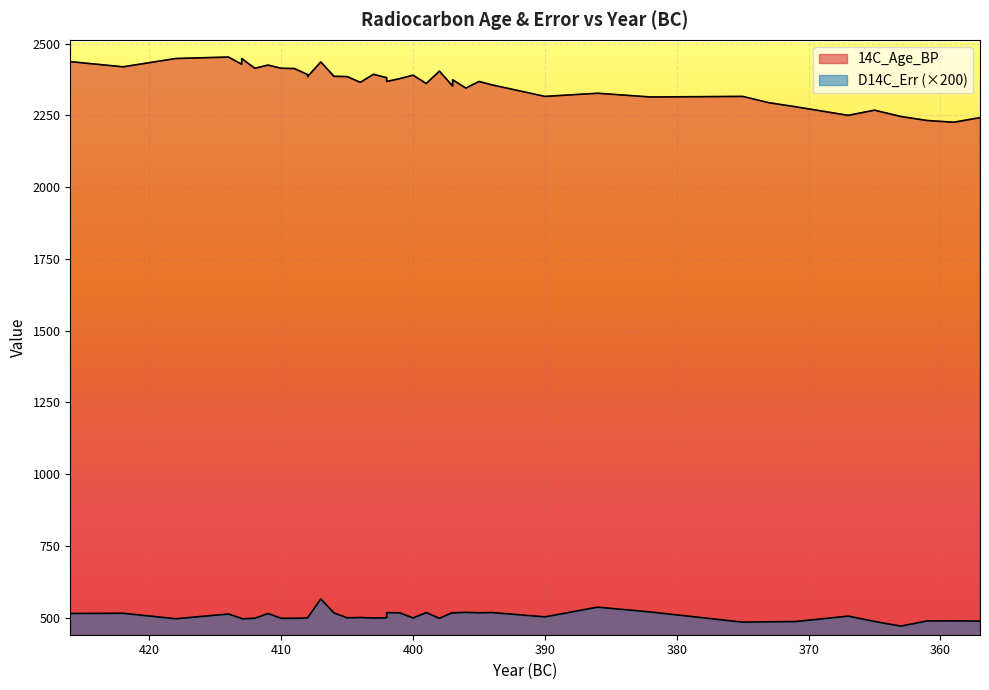

True or false: D14C_Err has a value of 485.0 at 375.

True